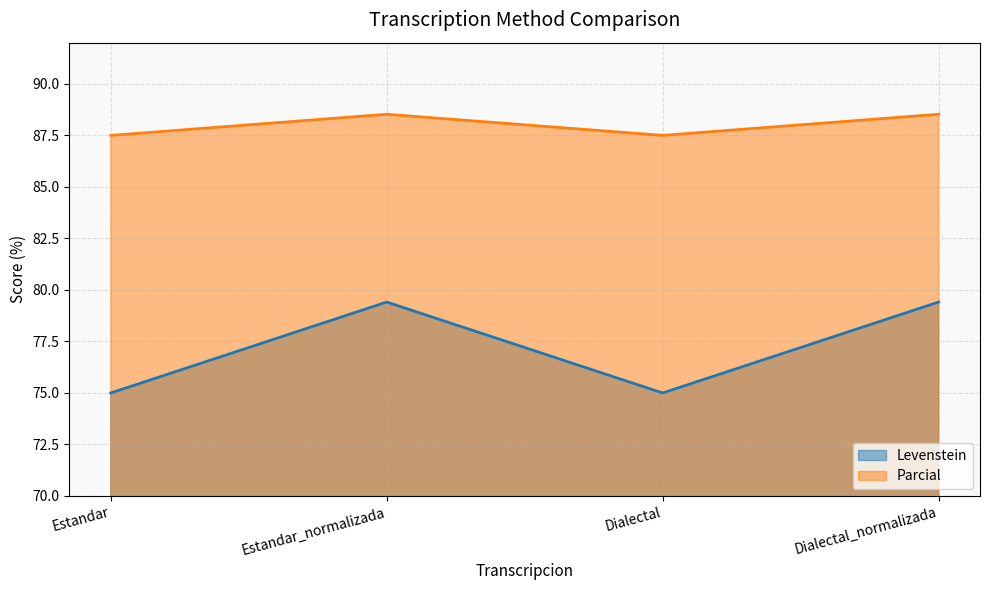

At which label does Parcial reach its minimum?

Estandar